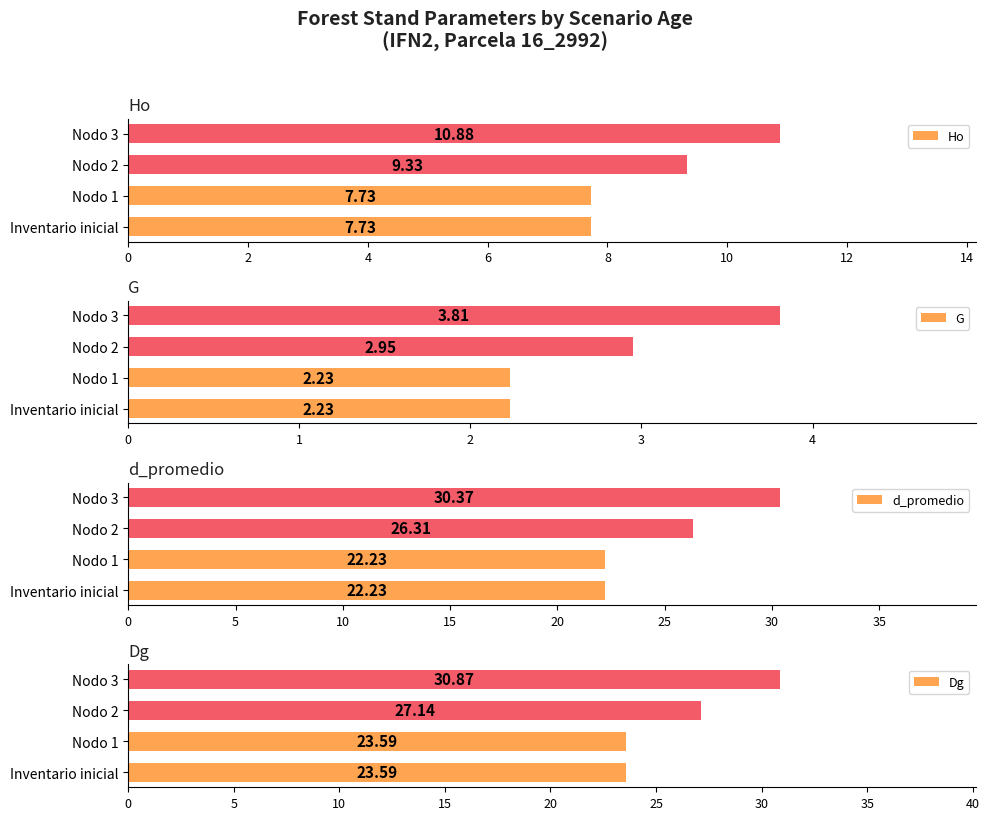

What is the sum of the G values at Nodo 3 and Inventario inicial?

6.0